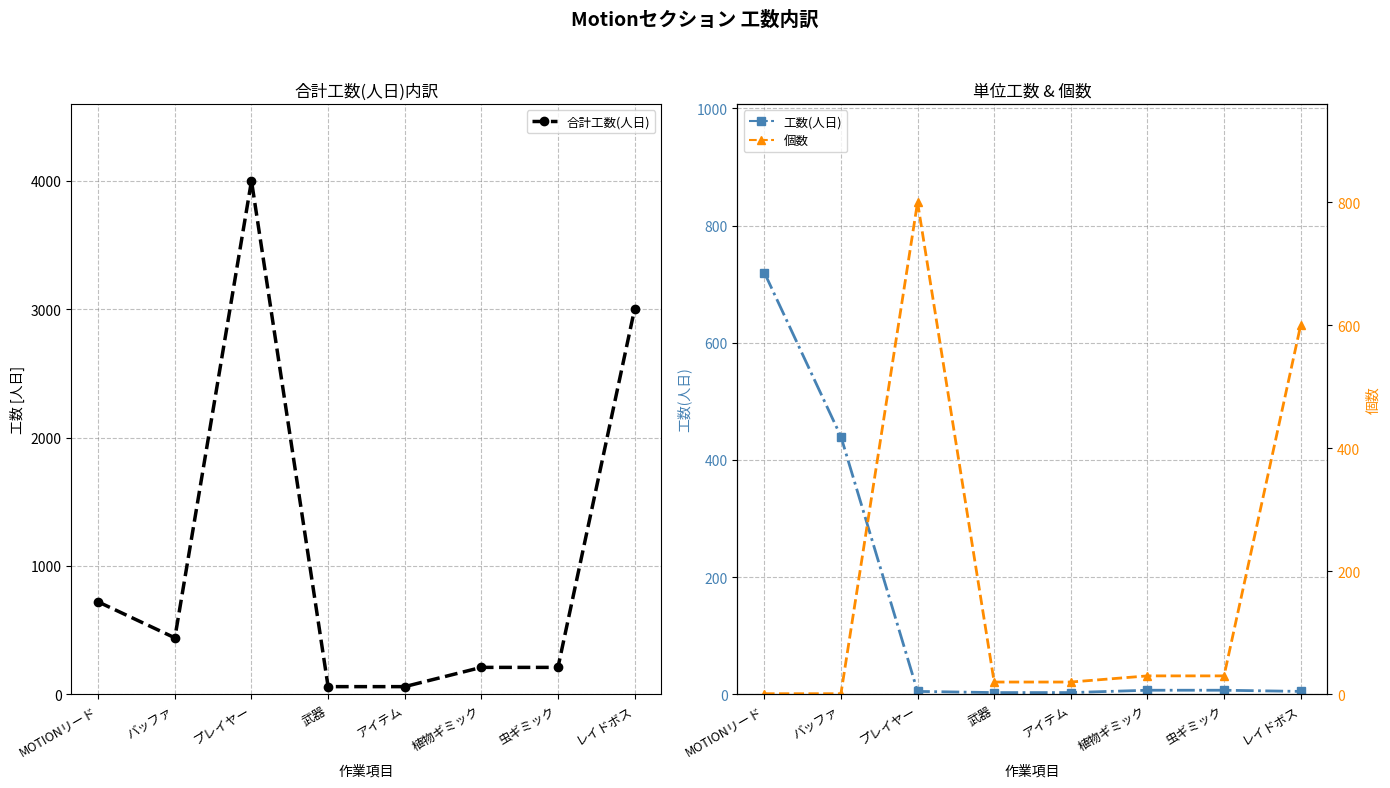

Which series has the largest total across all categories?

合計工数(人日)